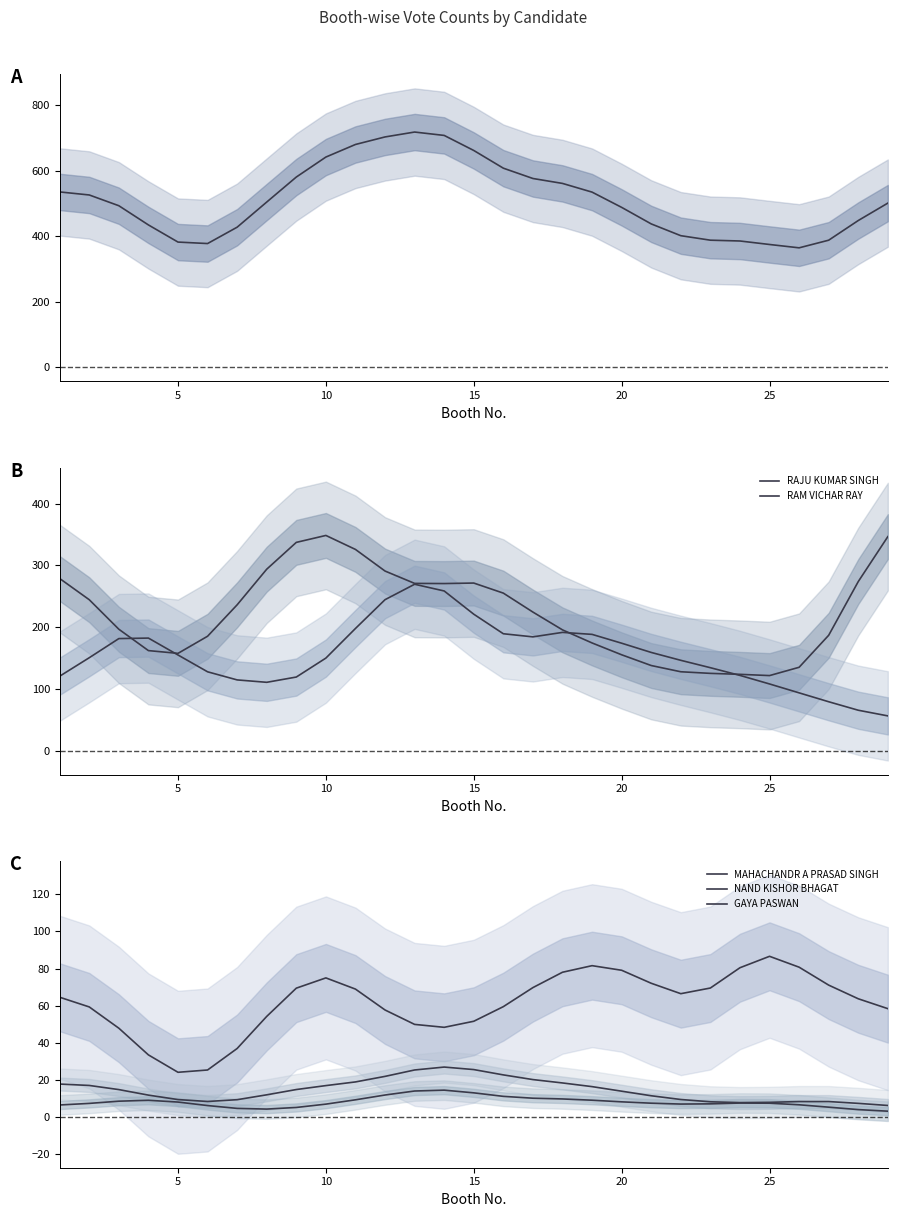

At 20, list the series in order from smallest to largest.

GAYA PASWAN, NAND KISHOR BHAGAT, MAHACHANDR A PRASAD SINGH, RAJU KUMAR SINGH, RAM VICHAR RAY, Total